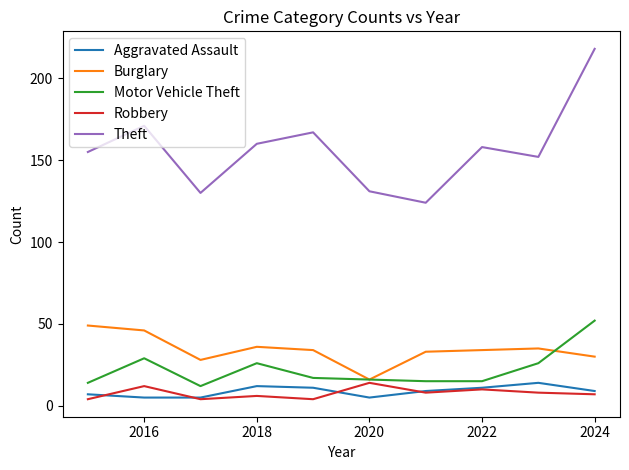

Which series has the largest total across all categories?

Theft